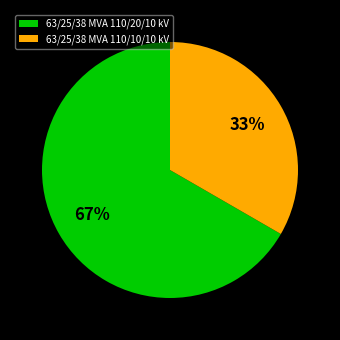

The 63/25/38 MVA 110/20/10 kV slice represents 67% of the pie. True or false?

True